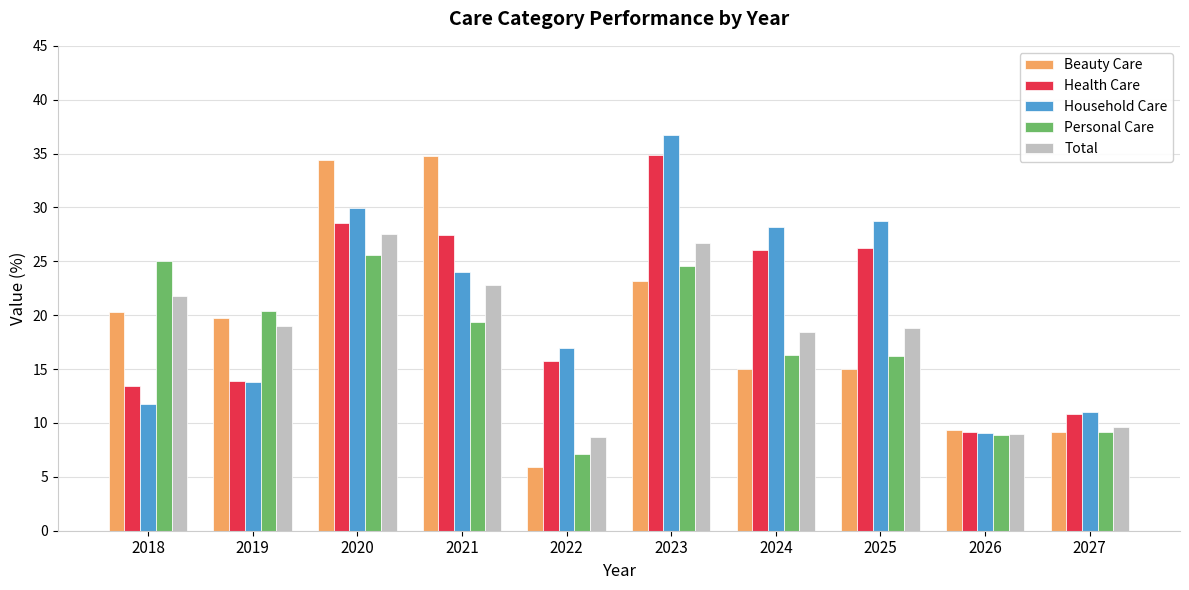

How many values in the Health Care series exceed 26?

5